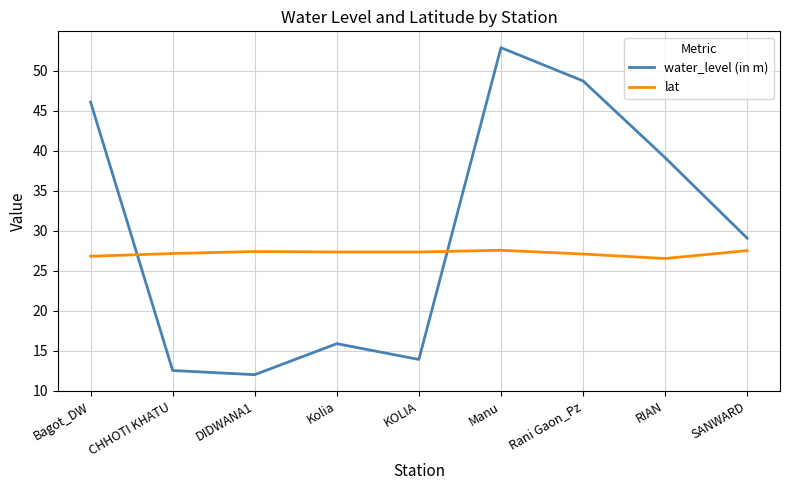

True or false: lat and water_level (in m) cross at least once.

True